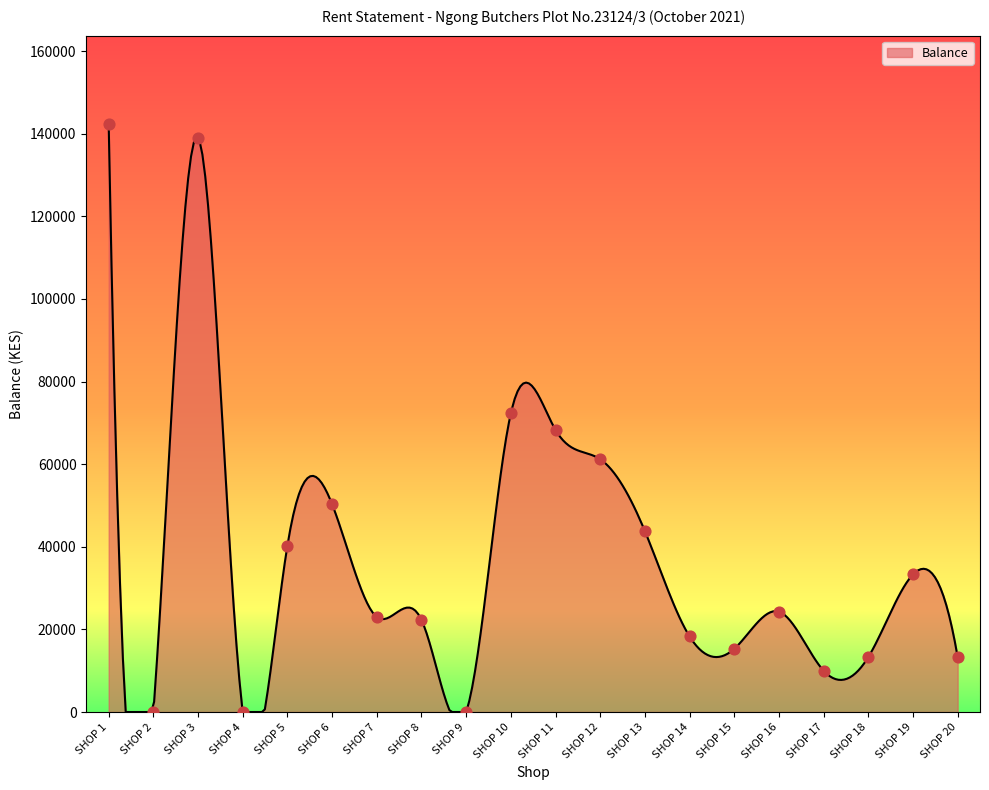

Which has a higher value, SHOP 11 or SHOP 1?

SHOP 1